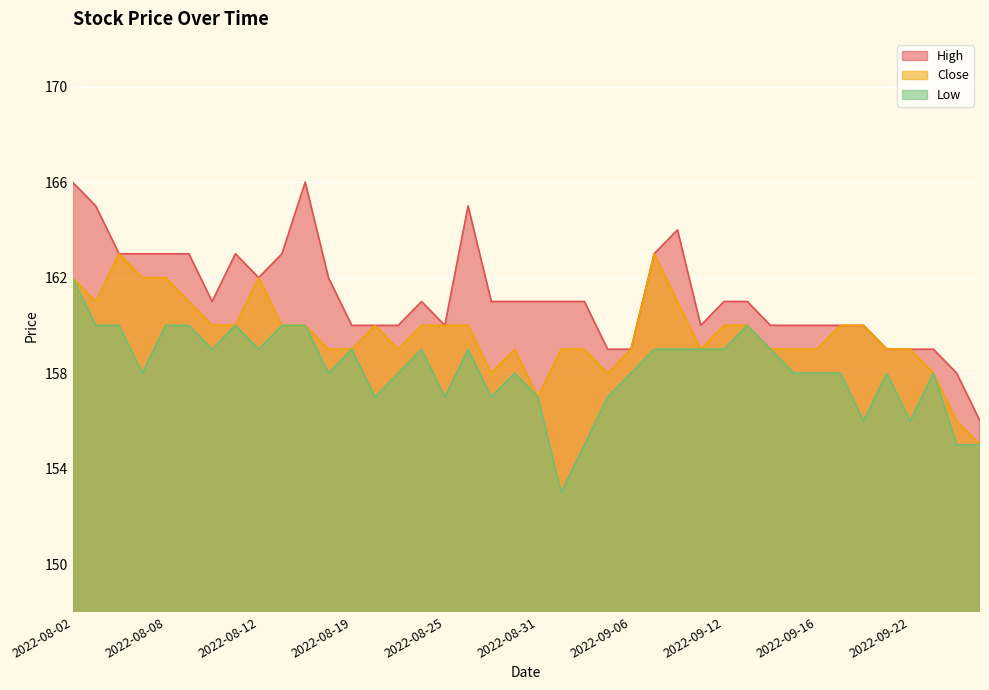

What is the difference between the maximum and second lowest values in the Low series?

7